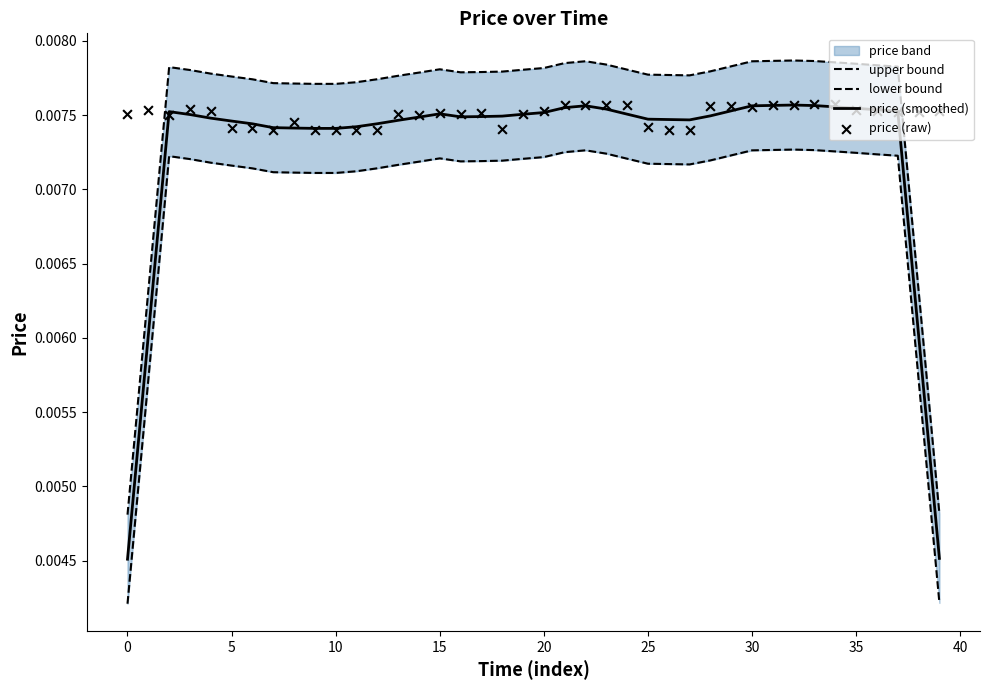

Which series reaches the minimum Y coordinate?

lower bound